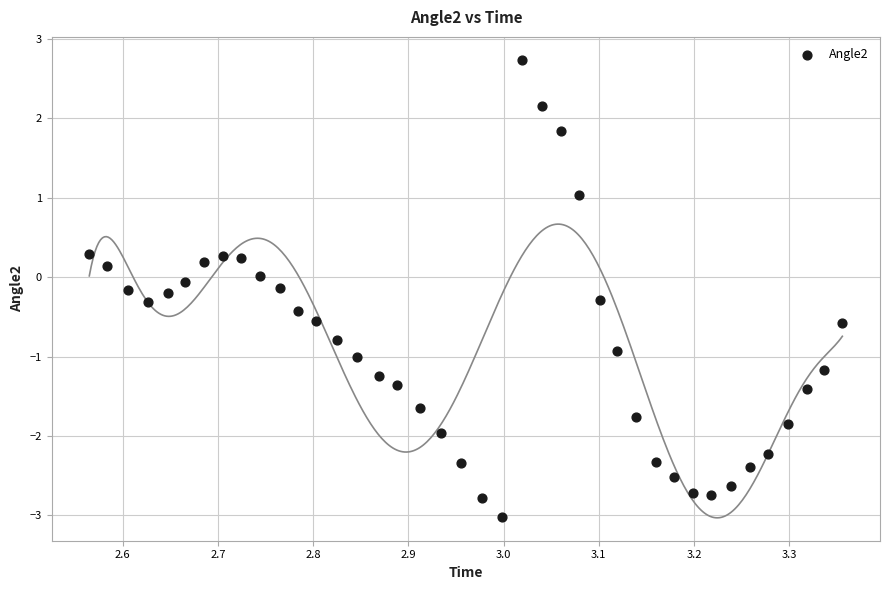

What is the range of Y values (max minus min)?

5.8